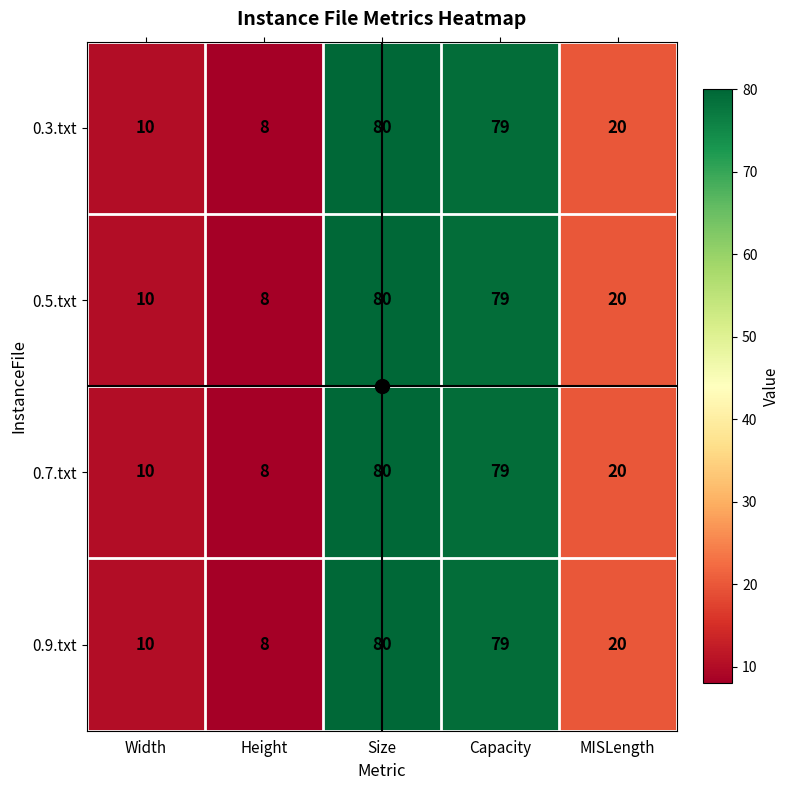

The 0.7.txt series shows 20 at MISLength. True or false?

True